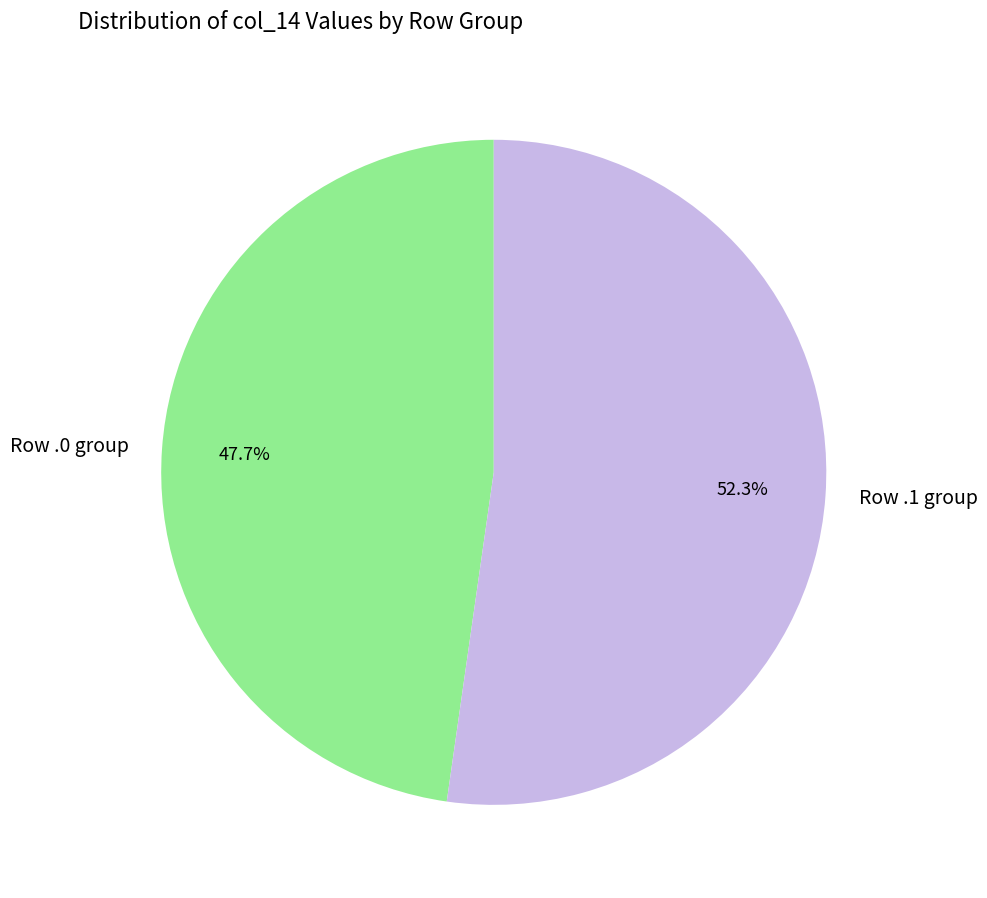

Does Row .1 group account for over 50% of the chart?

Yes